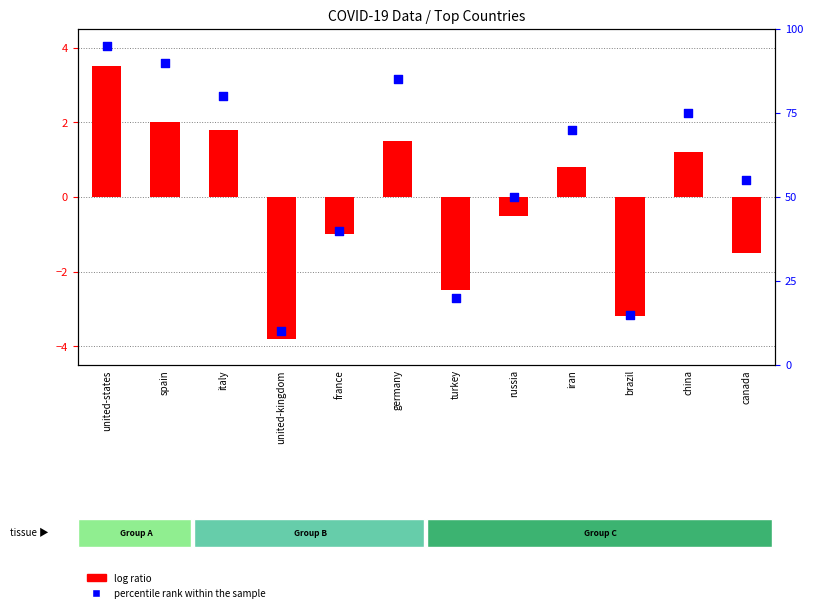

Which series has the largest total across all categories?

percentile rank within the sample